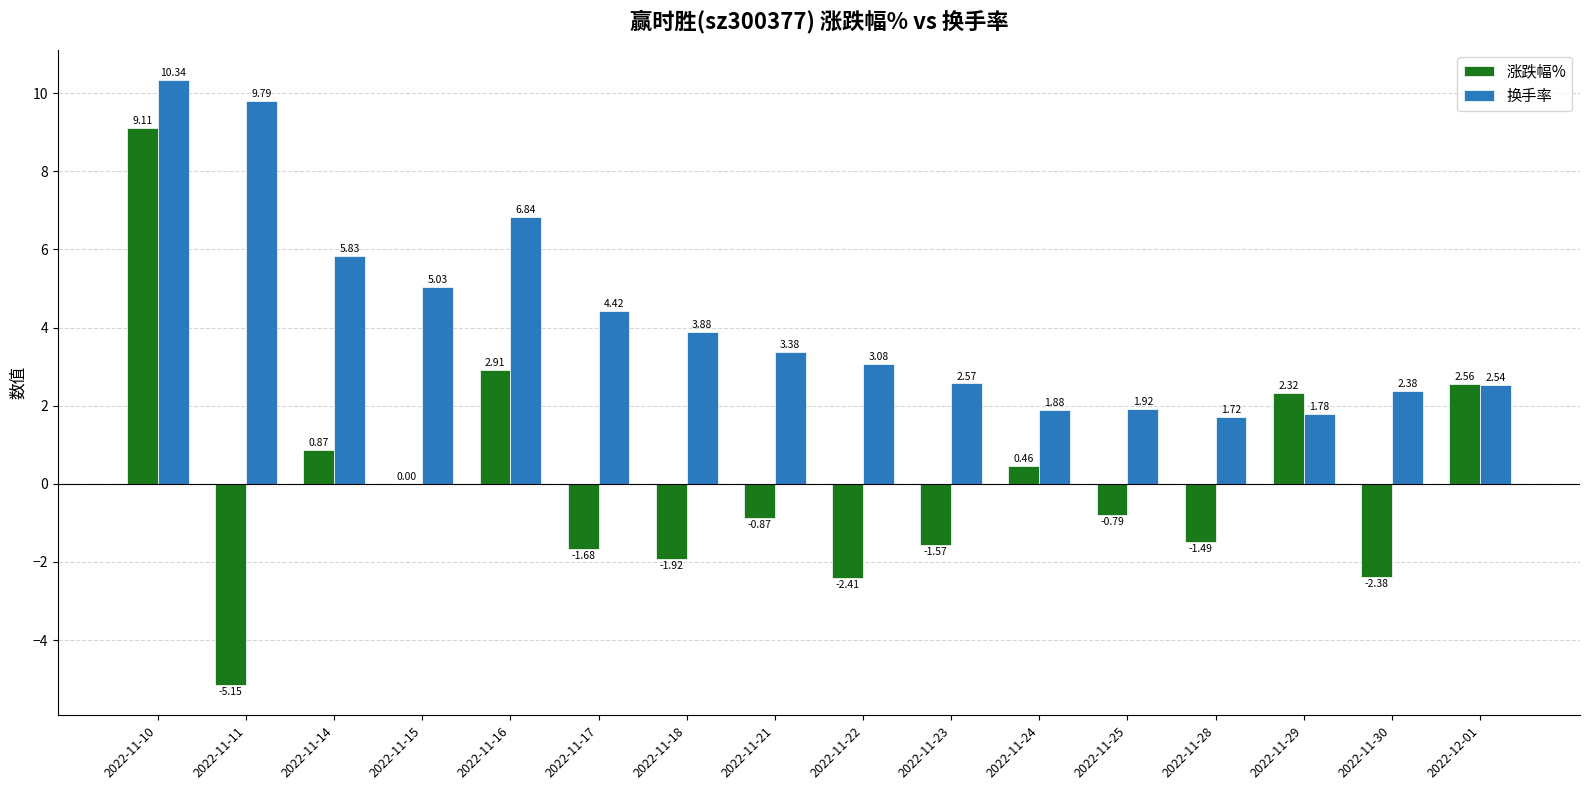

How many categories are shown in the chart?

16